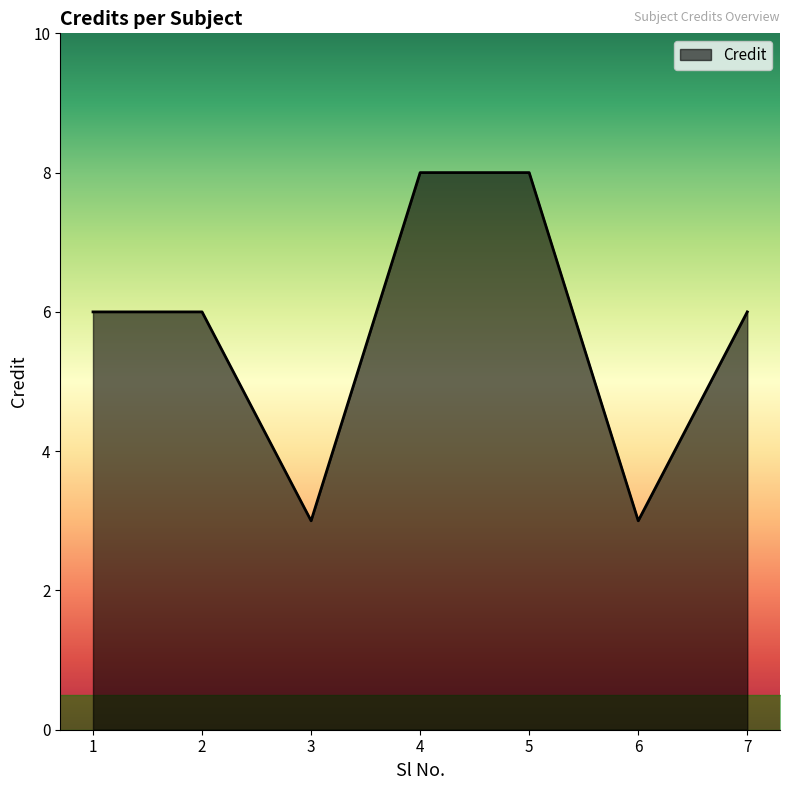

What is the sum of all values?

40